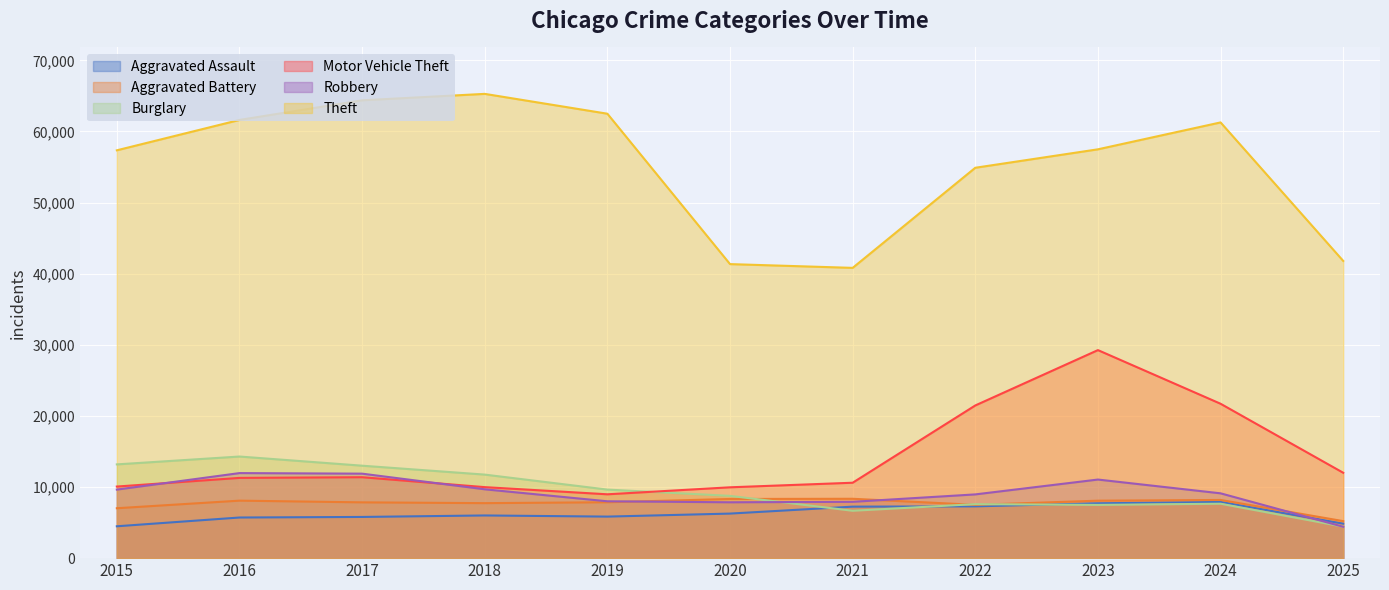

Does the chart display data point markers on the line(s)?

No